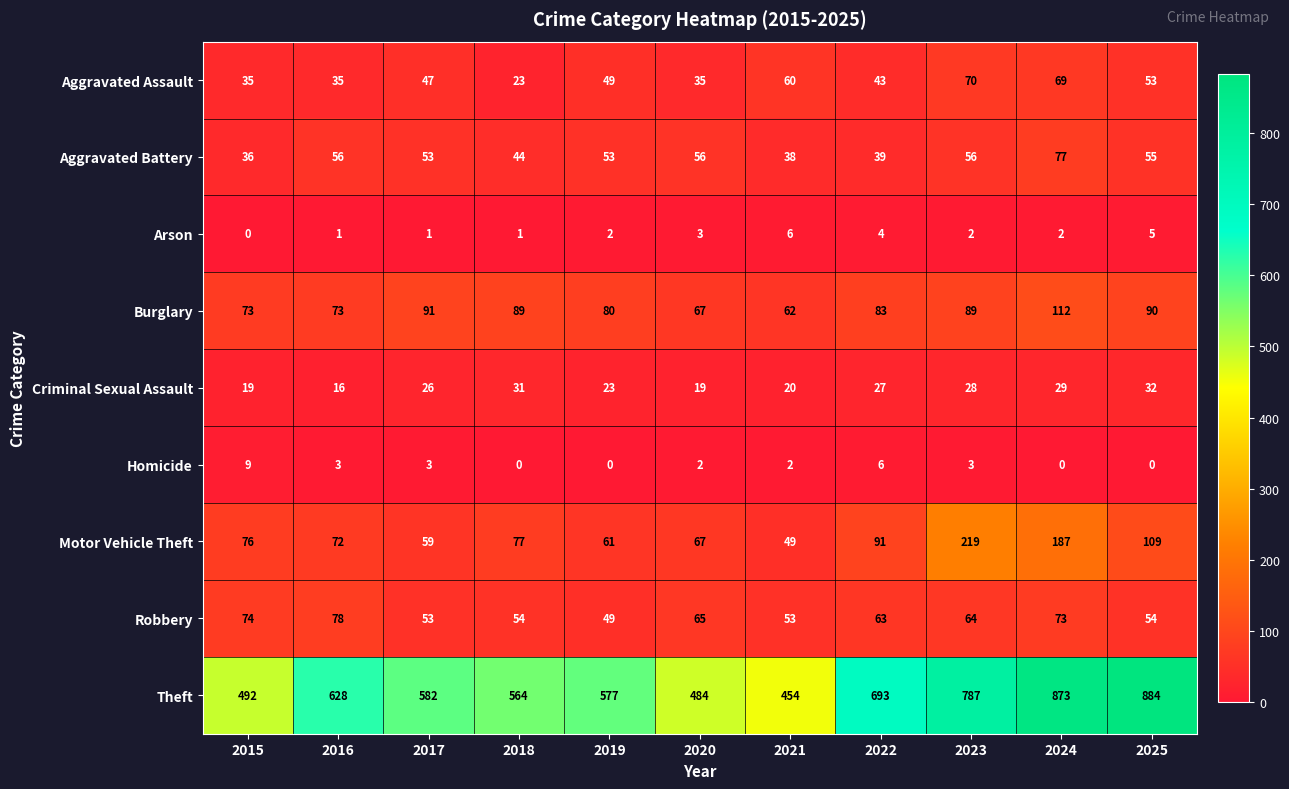

What is the maximum value shown in the chart?

884